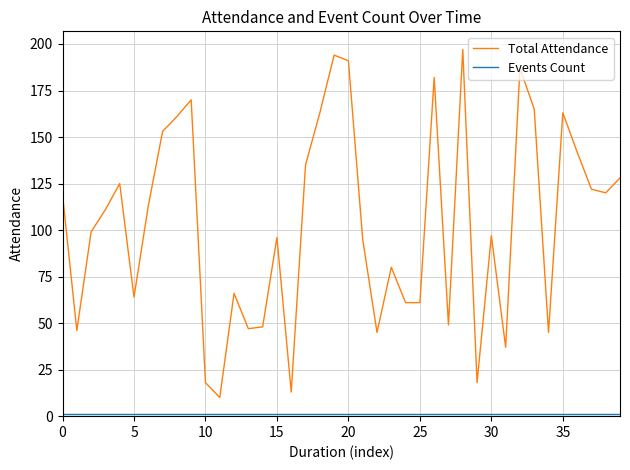

Is this an area chart (filled region under the line)?

No